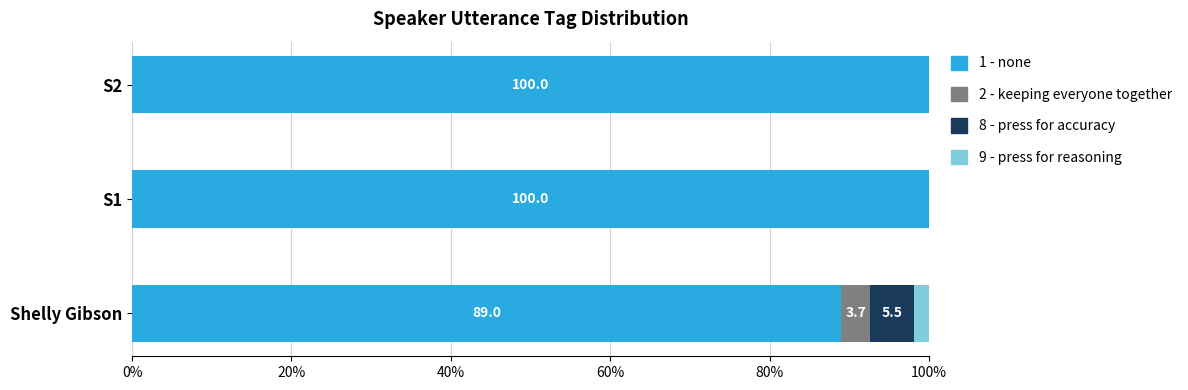

Is it true that 1 - none equals 39.9 at Shelly Gibson?

False